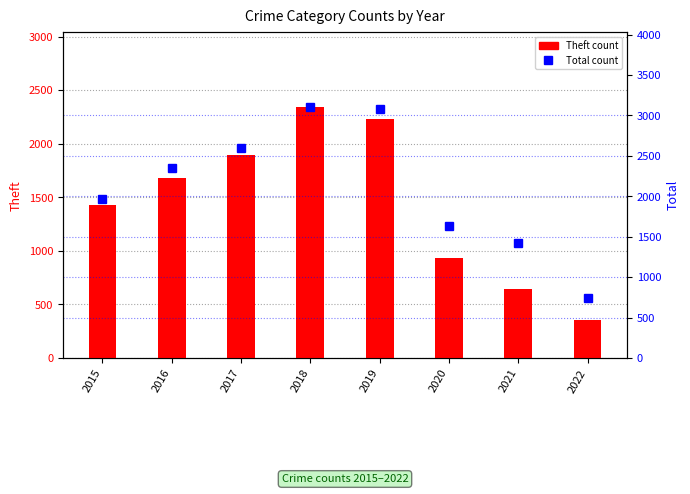

What is the approximate value of Theft count at 2019, to the nearest 100?

2200